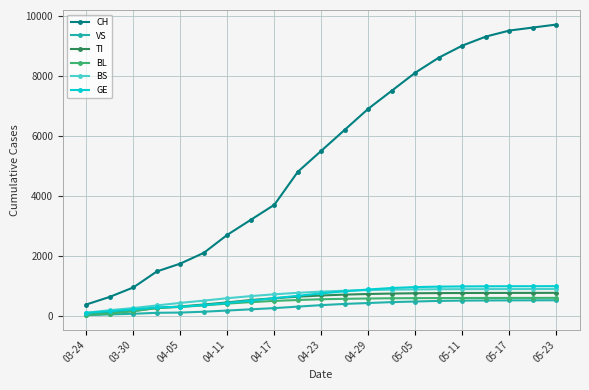

What are all the series names shown in the legend?

CH, VS, TI, BL, BS, GE